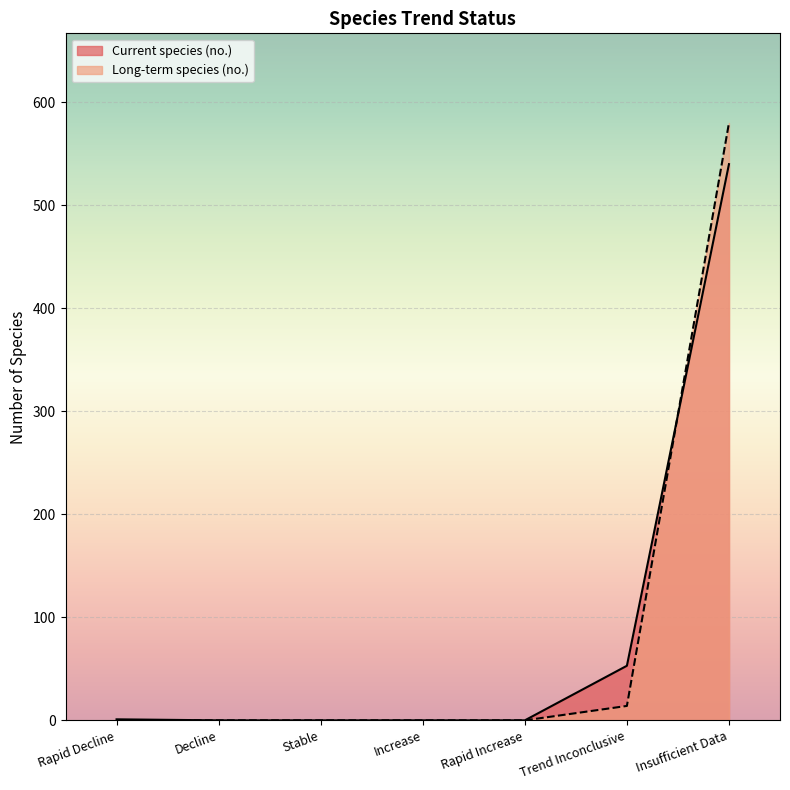

How many lines are shown in the chart?

2